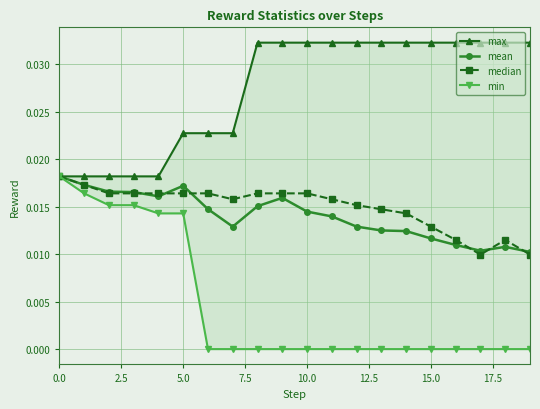

Count the mean values in the range 0 to 1.

20